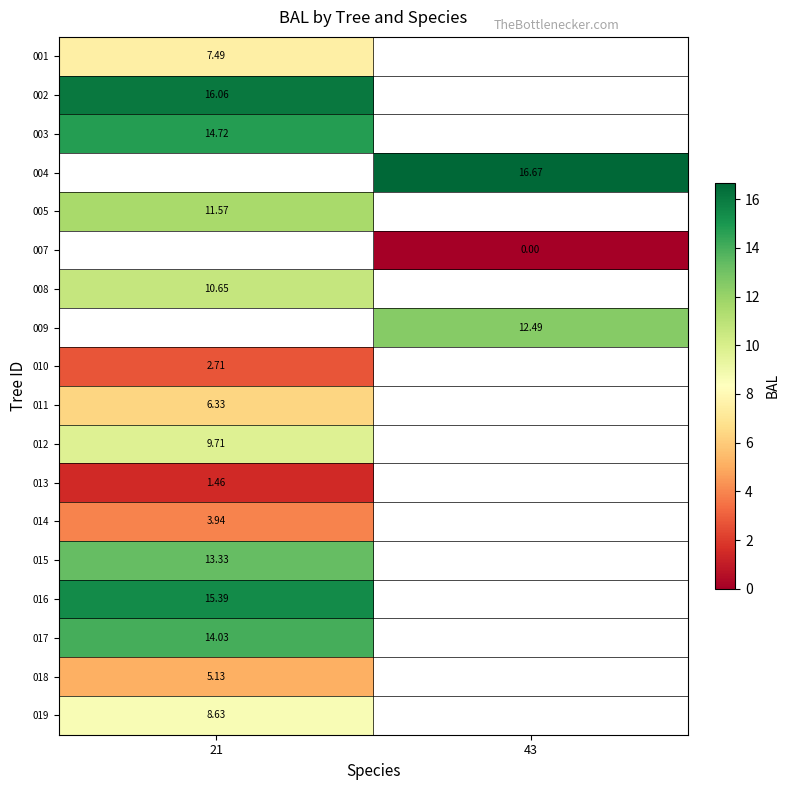

Is the value of 013 at 21 greater than the value of 007 at 43?

Yes